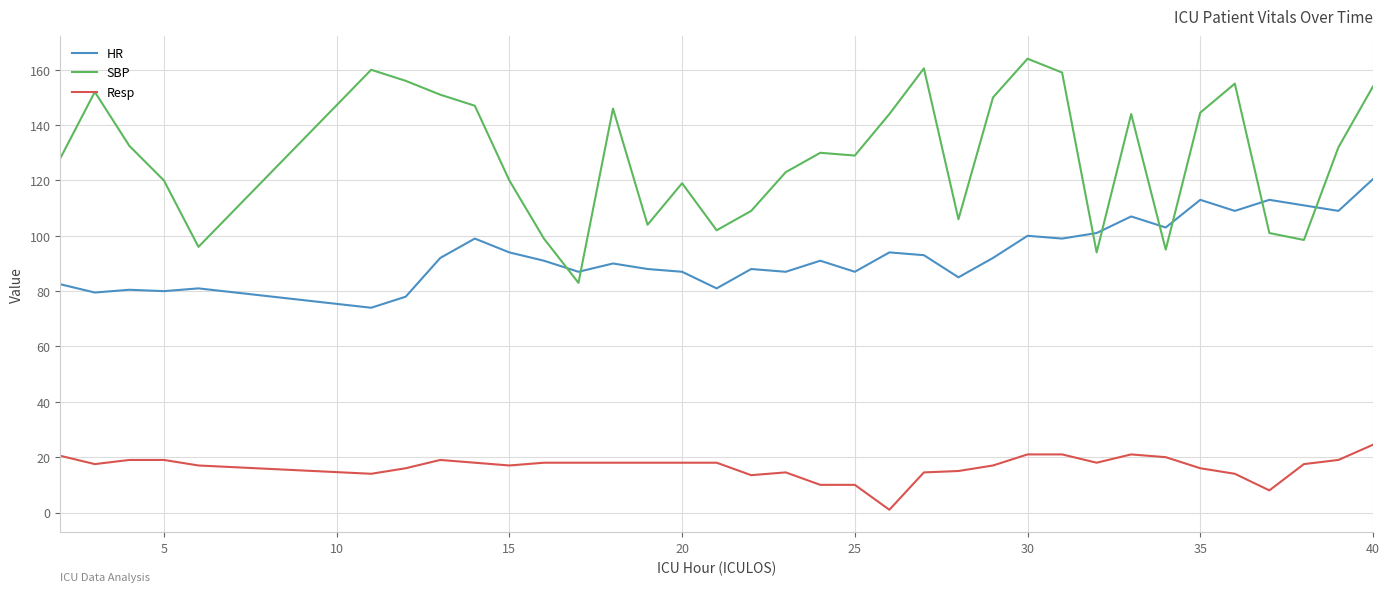

Which series has the largest total across all categories?

SBP